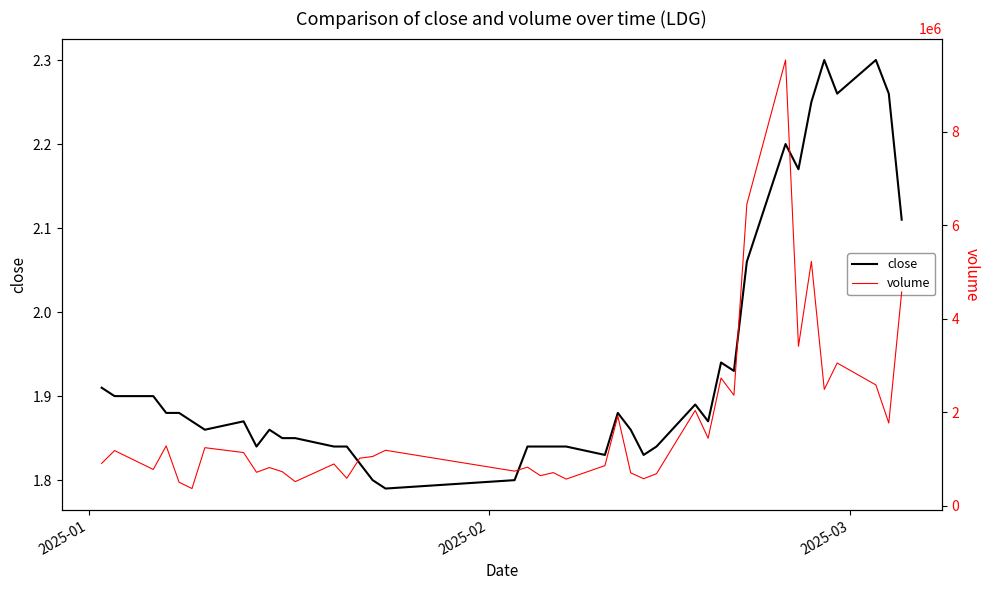

Reading left to right, transcribe all the data shown in this chart.

close: 1.9	1.9	1.9	1.9	1.9	1.9	1.9	1.9	1.8	1.9	1.9	1.9	1.8	1.8	1.8	1.8	1.8	1.8	1.8	1.8	1.8	1.8	1.8	1.9	1.9	1.8	1.8	1.9	1.9	1.9	1.9	2.1	2.2	2.2	2.2	2.3	2.3	2.3	2.3	2.1
volume: 905800.0	1180000.0	776000.0	1280800.0	503400.0	367900.0	1241800.0	1137300.0	715500.0	816900.0	727500.0	515400.0	893400.0	587300.0	1017000.0	1053200.0	1186200.0	739900.0	825700.0	643100.0	708900.0	570000.0	857600.0	1919500.0	703800.0	578100.0	686400.0	2038200.0	1443800.0	2730900.0	2363000.0	6447100.0	9531300.0	3409700.0	5225200.0	2487300.0	3052300.0	2583500.0	1768500.0	4572300.0